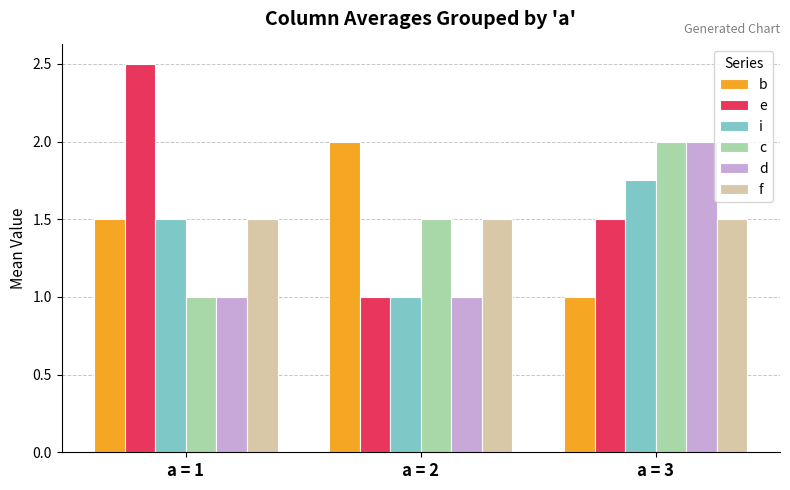

What value does the i series have at a = 1?

1.5